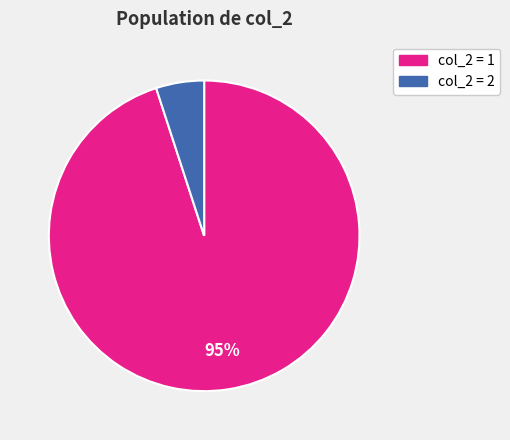

How many slices are in this pie chart?

2